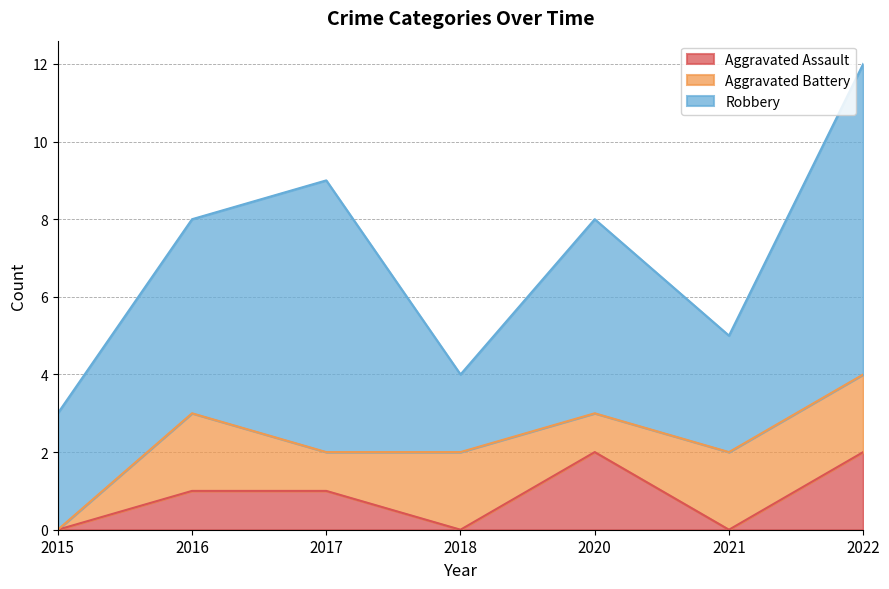

In Aggravated Assault, how many points are lower than both neighbors (excluding endpoints)?

2